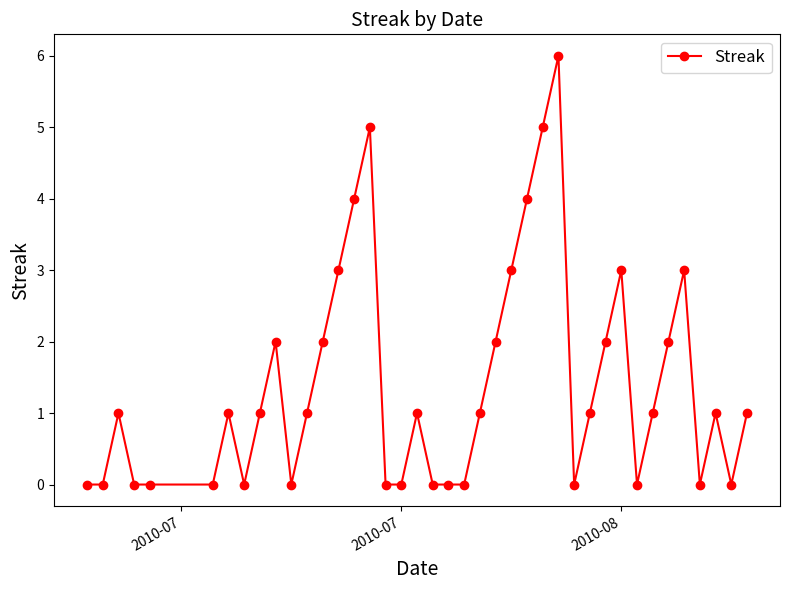

True or false: there are more than 0 points higher than both neighbors.

True